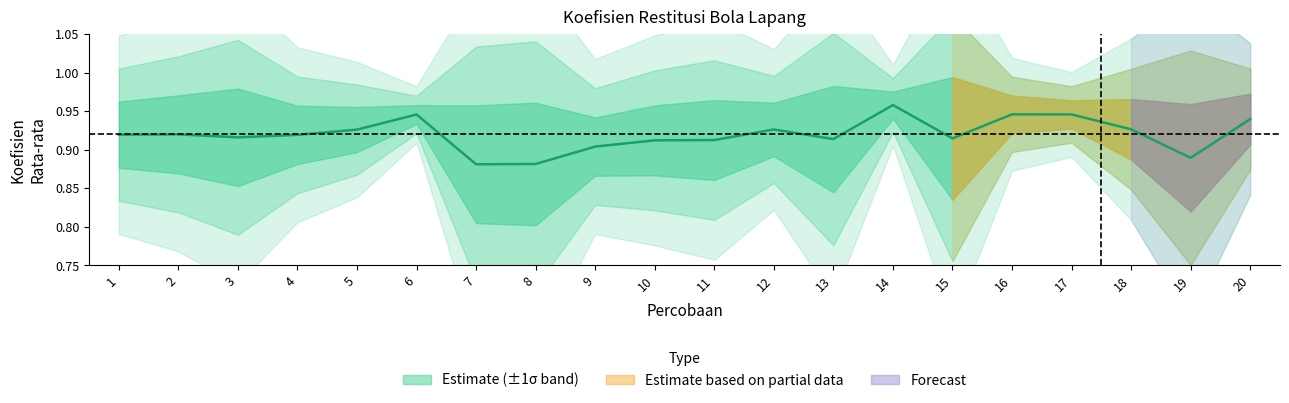

At which label is the value closest to 0?

7